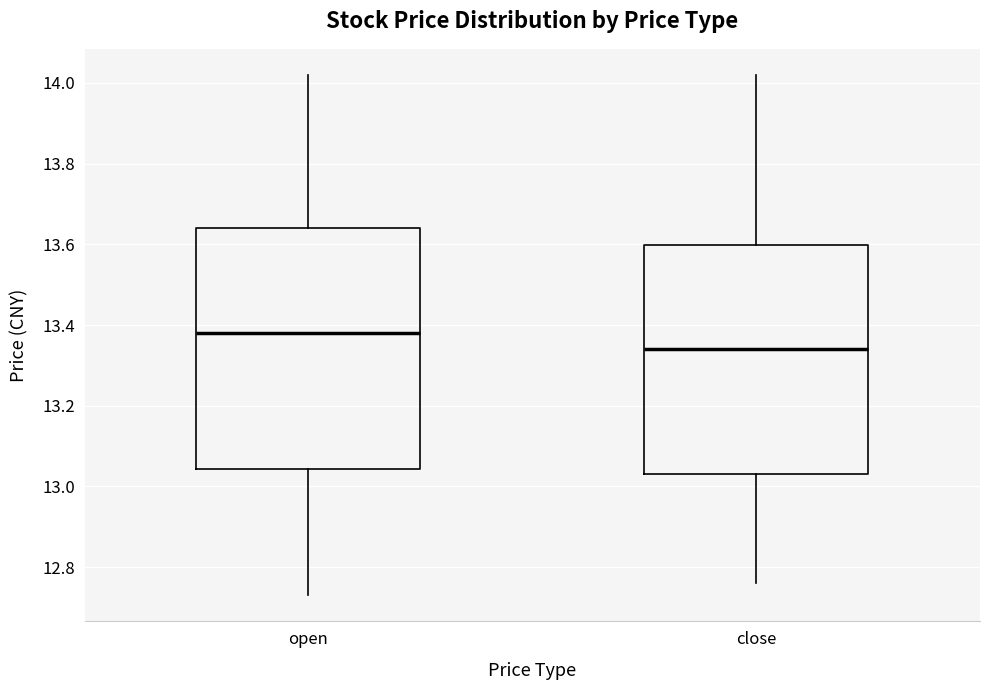

Which box is the tallest, from its lower edge to its upper edge?

open